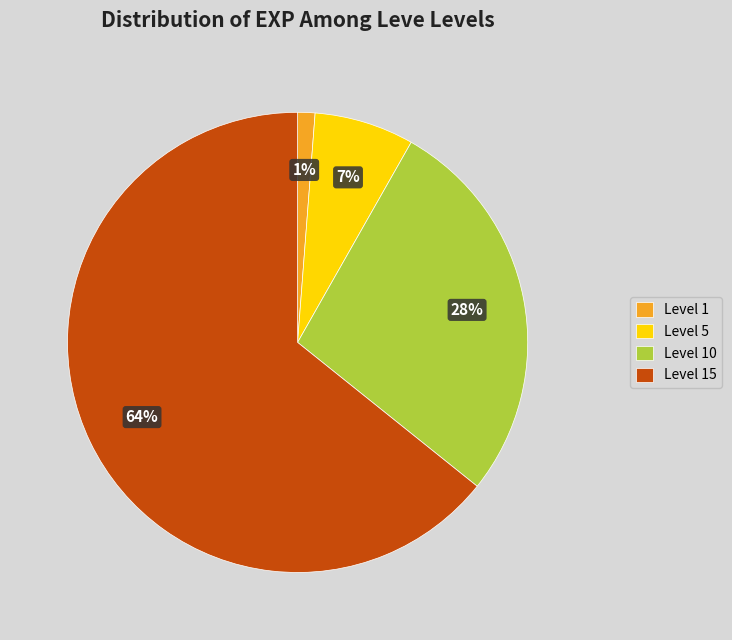

Does Level 1 represent more than half of the total?

No